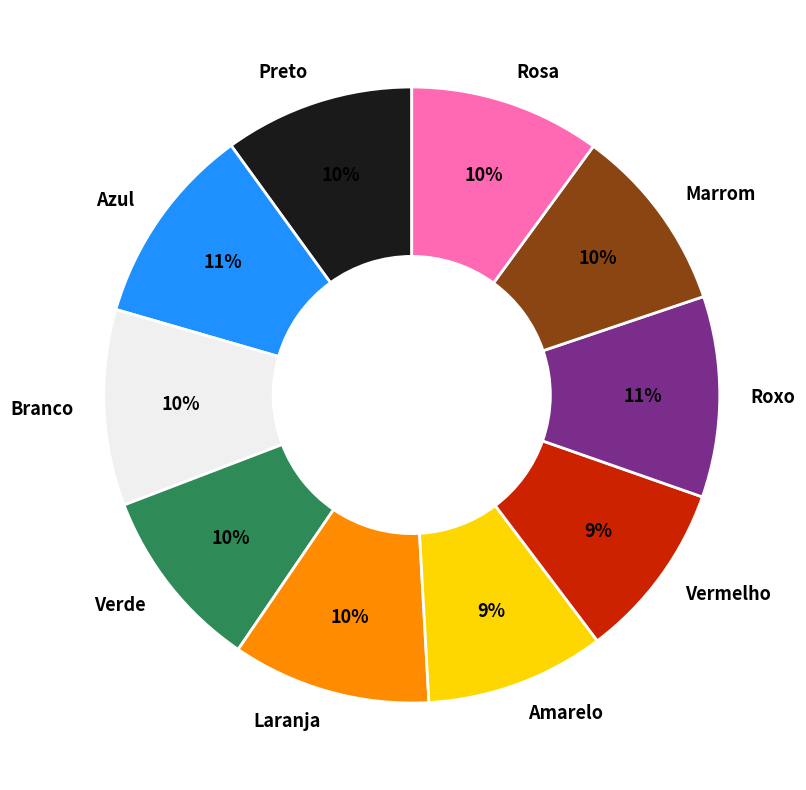

Is the sum of Laranja and Marrom greater than half?

No